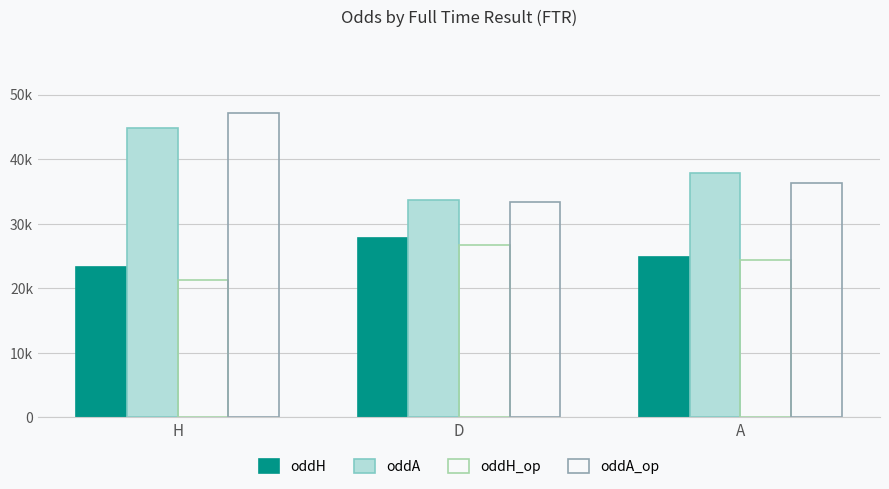

Which label corresponds to the smallest value in the chart?

H